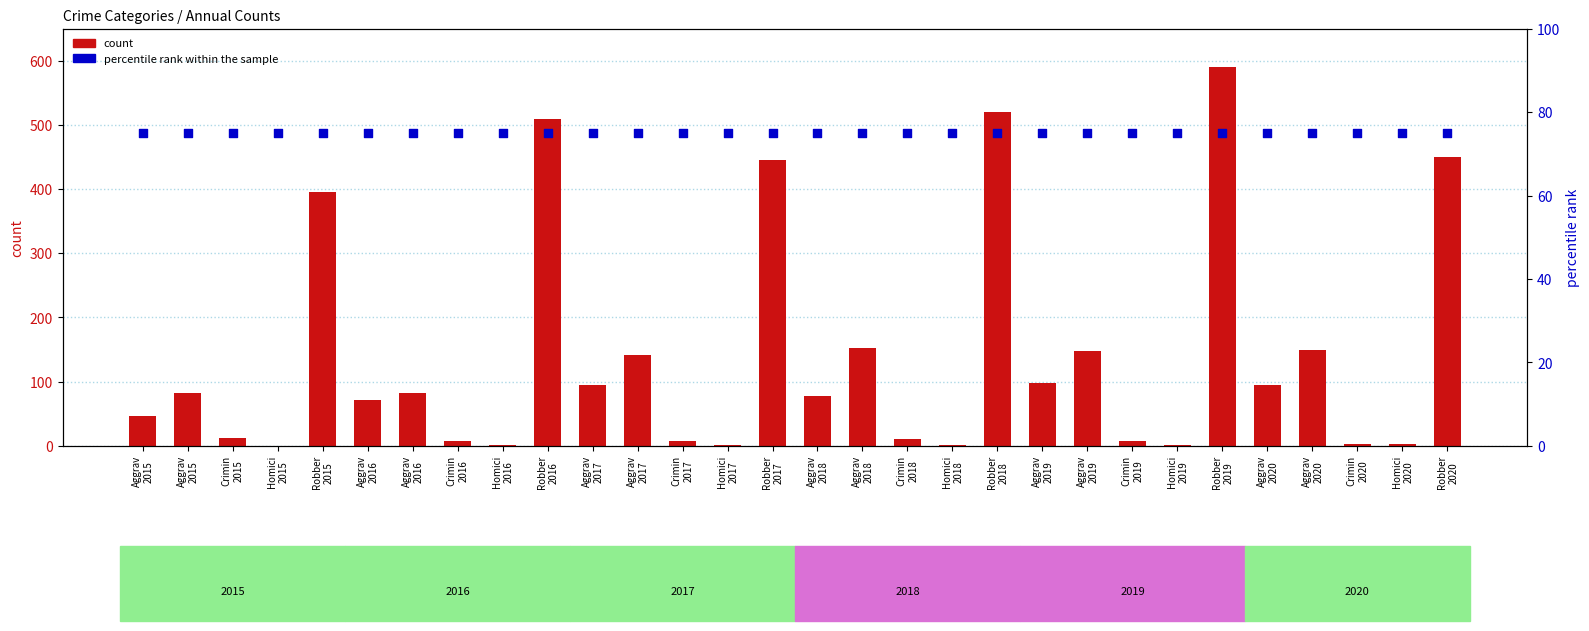

What are all the series names shown in the legend?

count, percentile rank within the sample